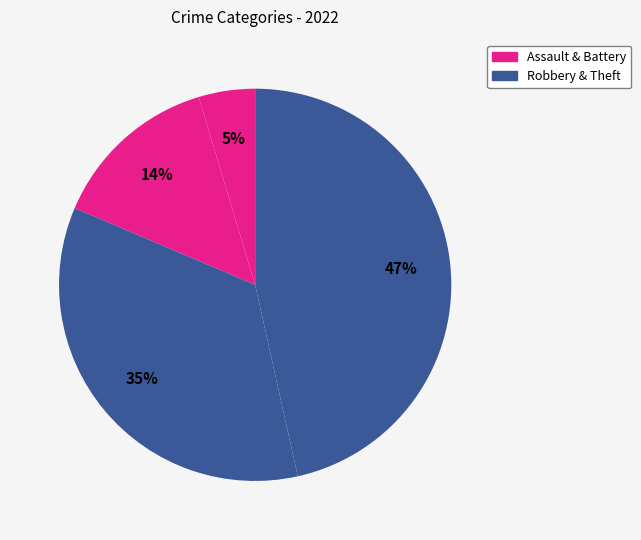

Count the number of slices in the pie.

4